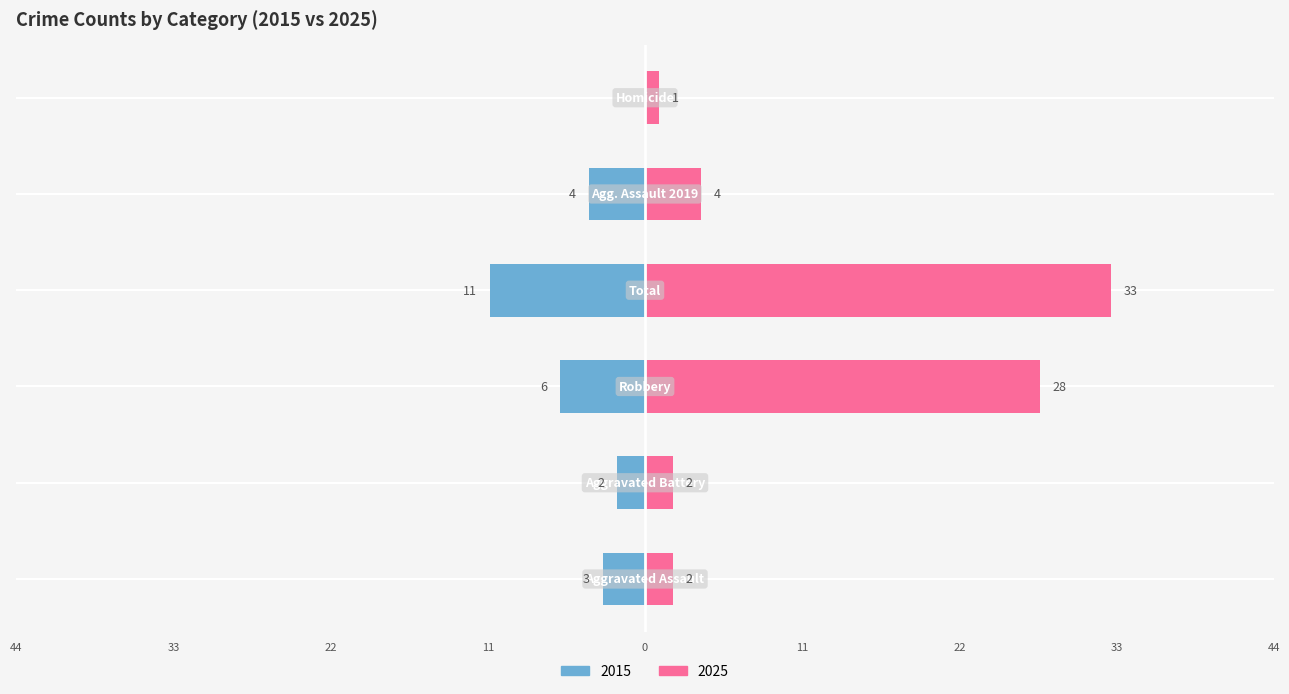

The value of Left (count) at Criminal Sexual Assault is -7. True or false?

False